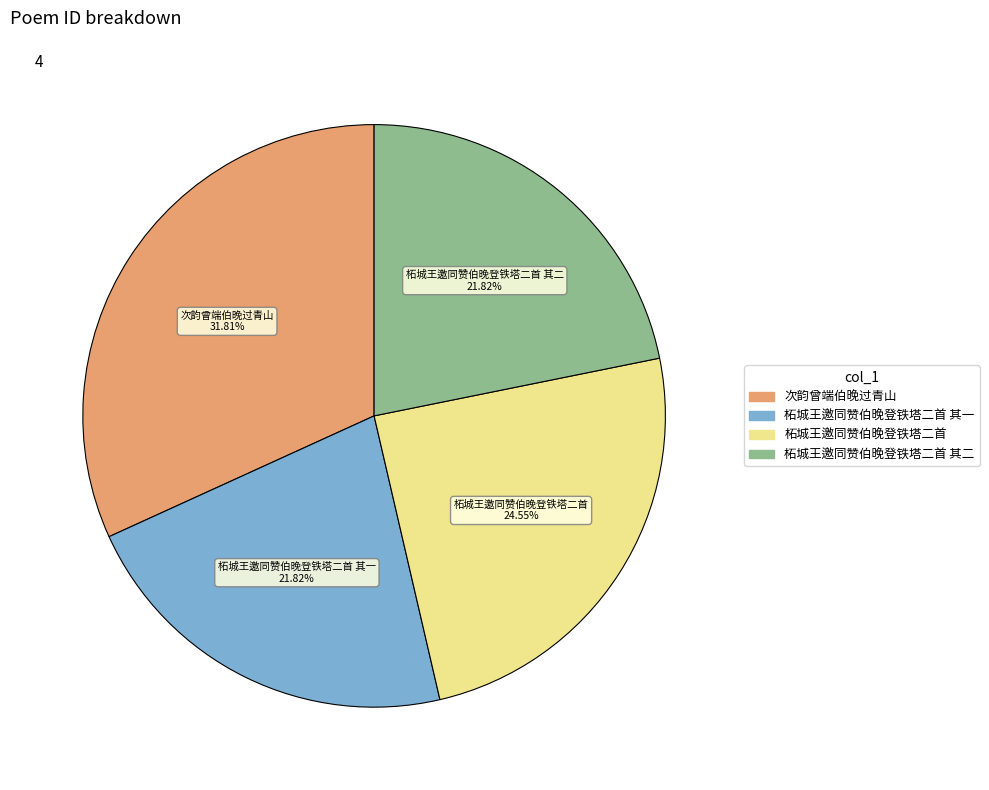

Does any single category account for the majority?

No